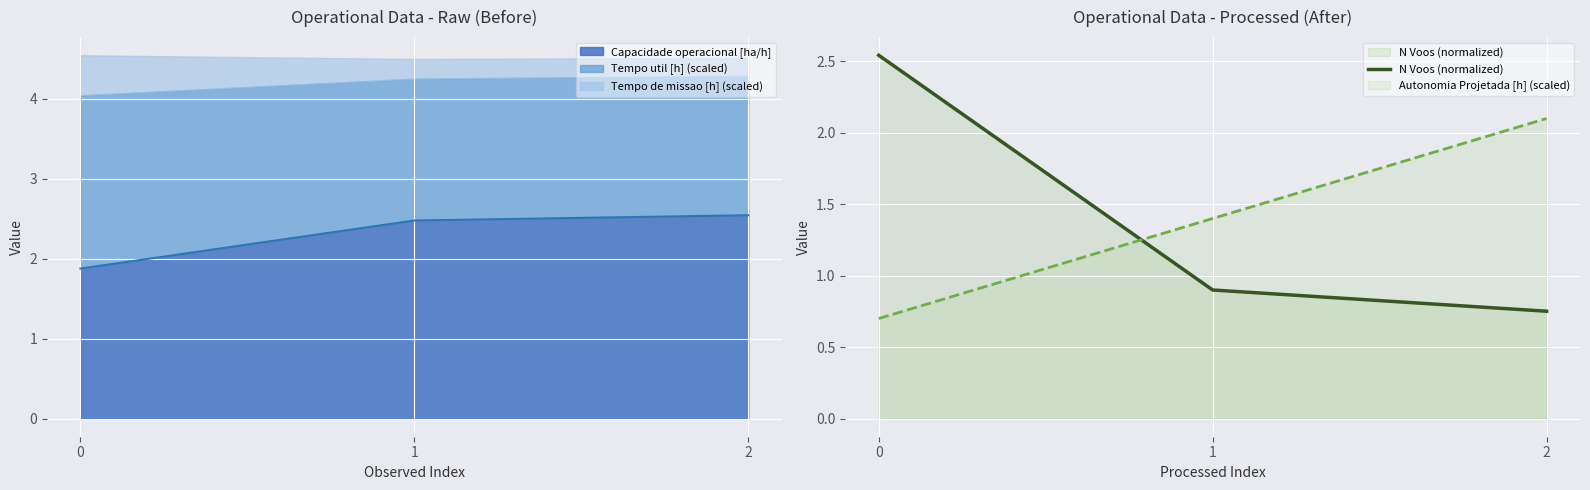

At which label is the value closest to 1?

1